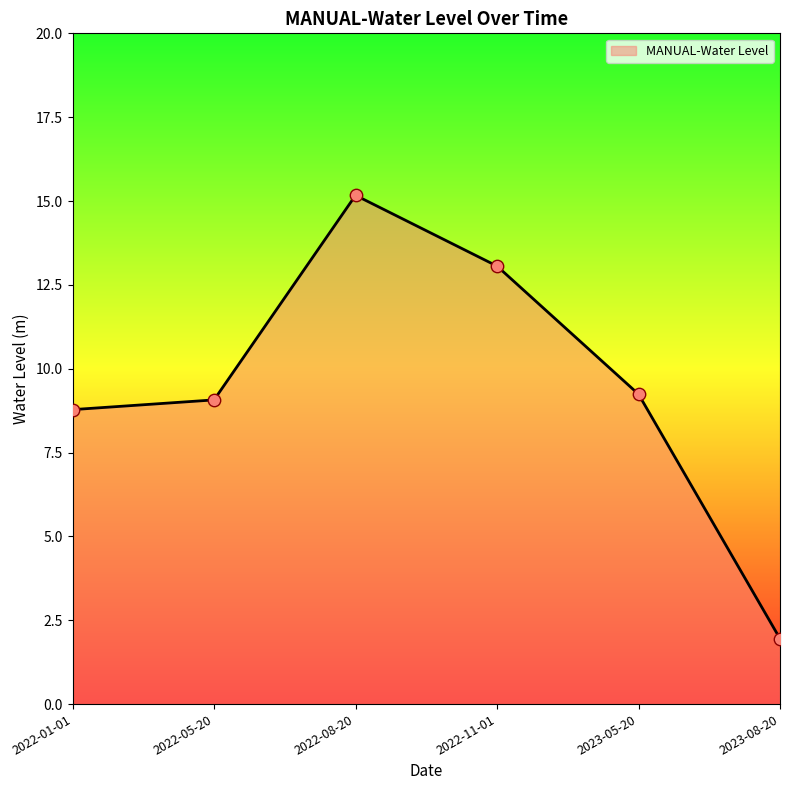

Approximately how many times larger is the value at 2023-08-20 compared to 2023-05-20?

0.2